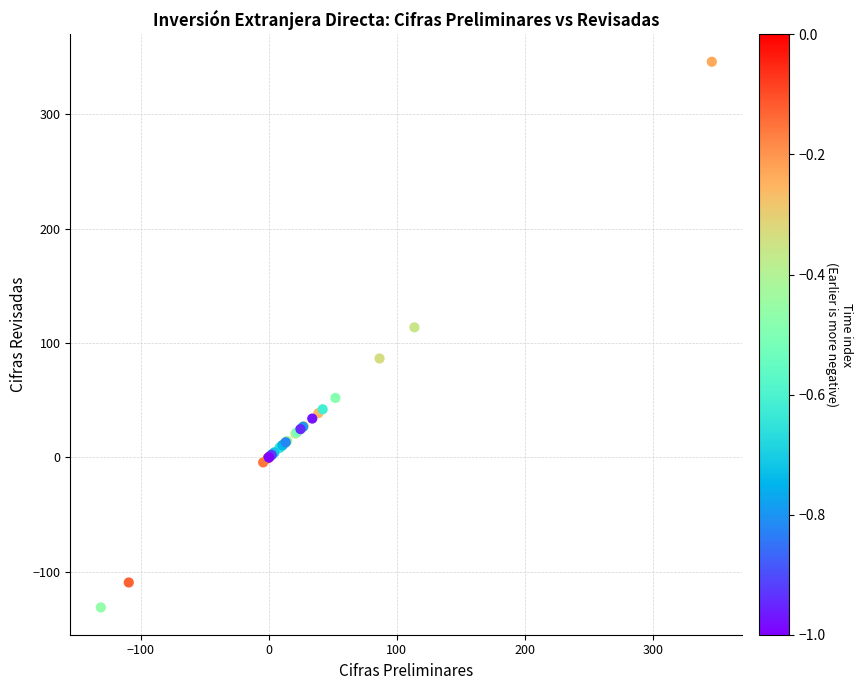

What Y value in the scatter plot is closest to 107?

113.8